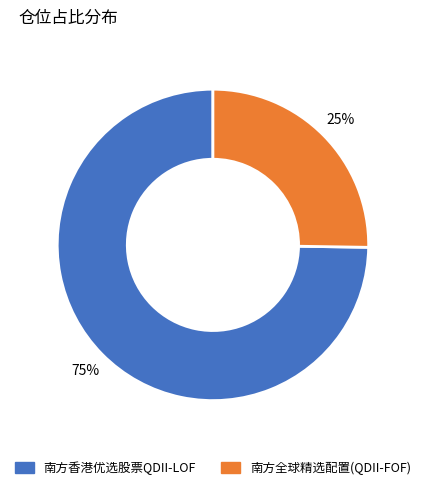

What percentage is the 南方香港优选股票QDII-LOF slice, to the nearest percent?

75%